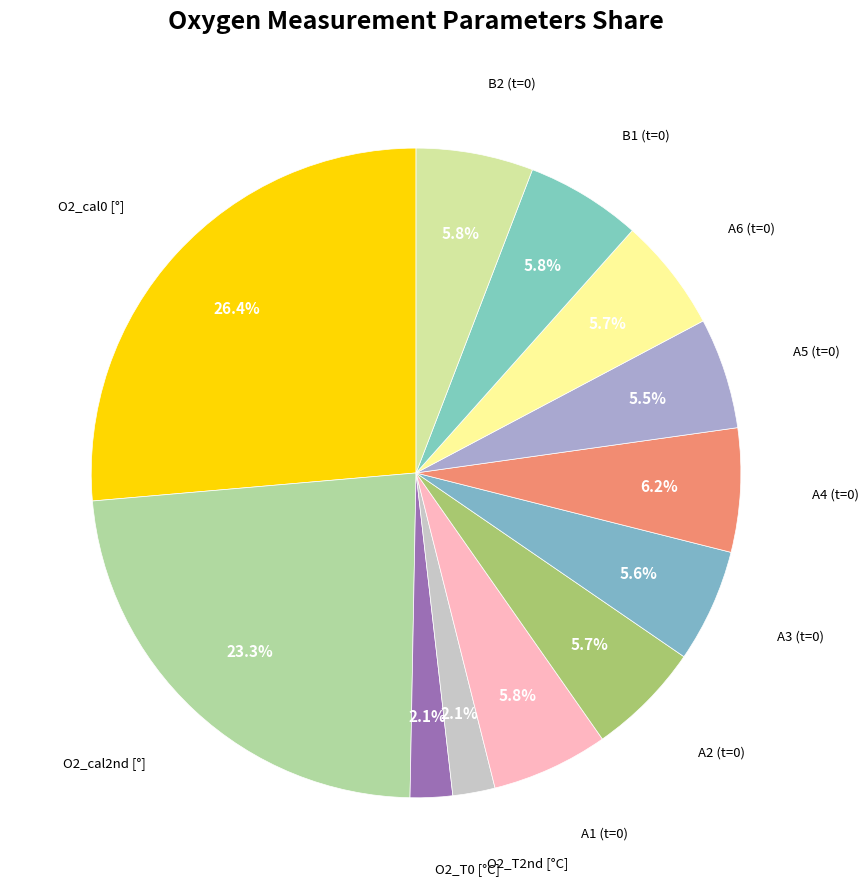

How many segments does this pie chart have?

12